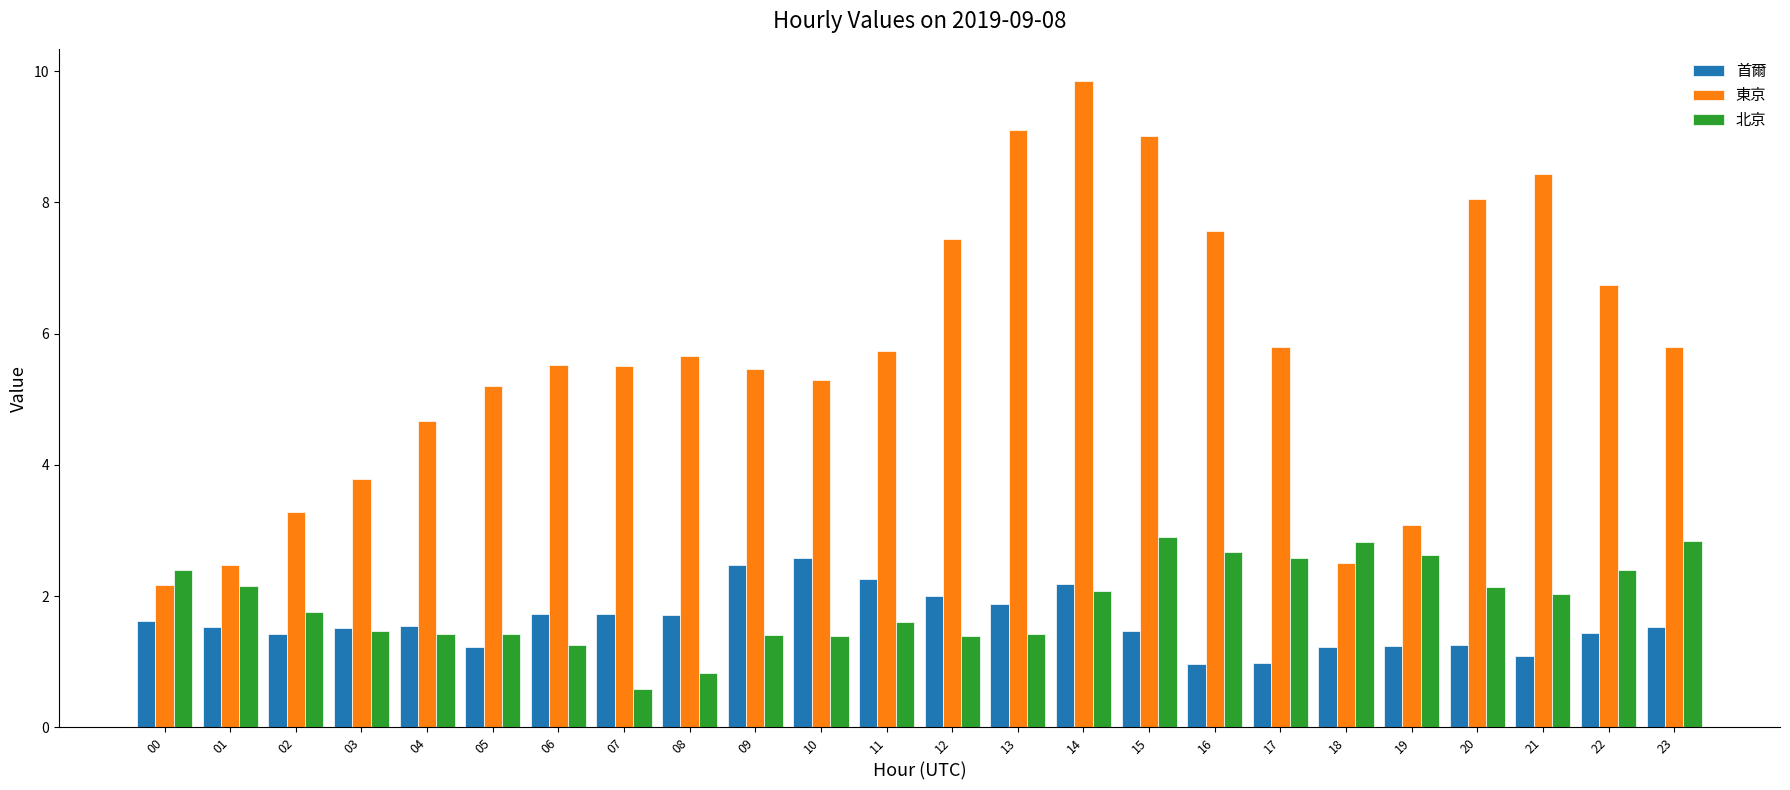

What are all the series names shown in the legend?

首爾, 東京, 北京